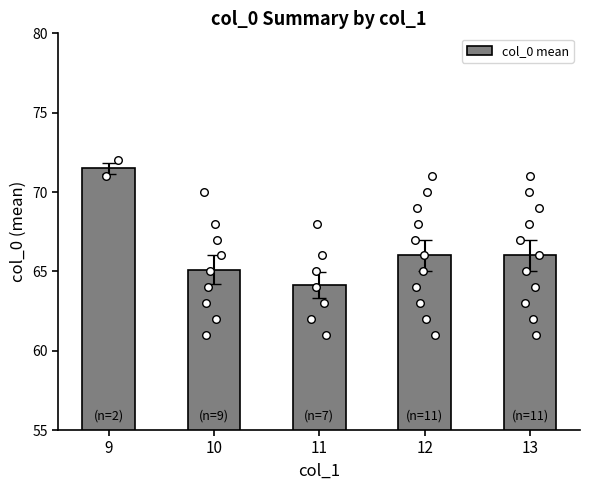

What is the ratio of the value at 9 to the value at 13?

1.1